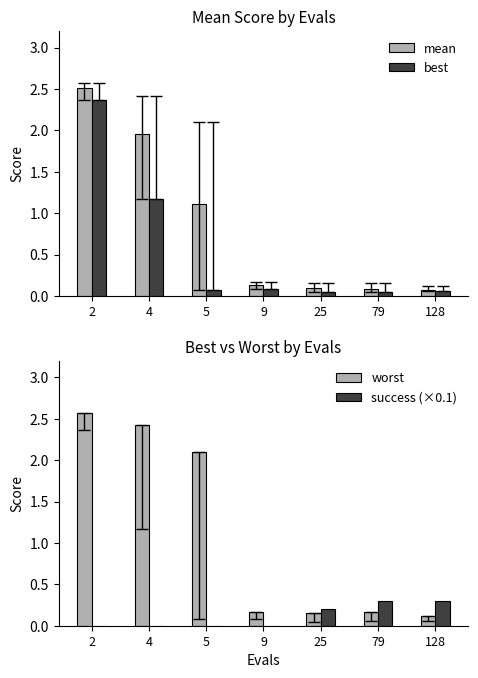

Reading left to right, extract all data points from this chart.

mean: 2=2.5	4=2.0	5=1.1	9=0.1	25=0.1	79=0.1	128=0.1
best: 2=2.4	4=1.2	5=0.1	9=0.1	25=0.0	79=0.1	128=0.1
worst: 2=2.6	4=2.4	5=2.1	9=0.2	25=0.2	79=0.2	128=0.1
success (×0.1): 2=0.0	4=0.0	5=0.0	9=0.0	25=0.2	79=0.3	128=0.3